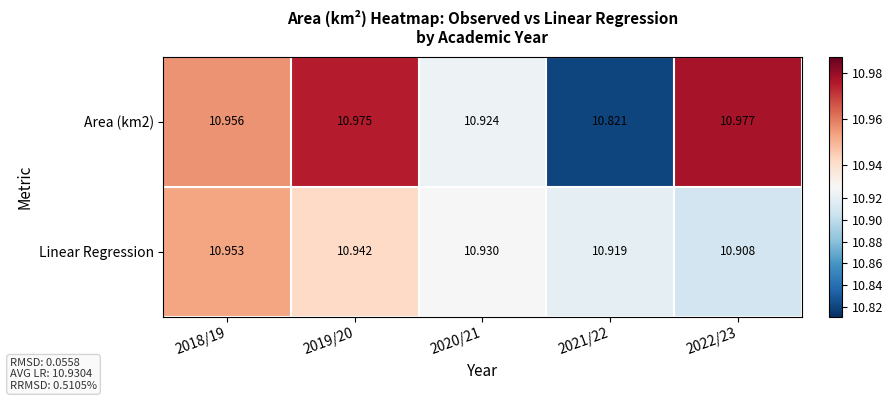

Which series has the largest total across all categories?

Area (km2)